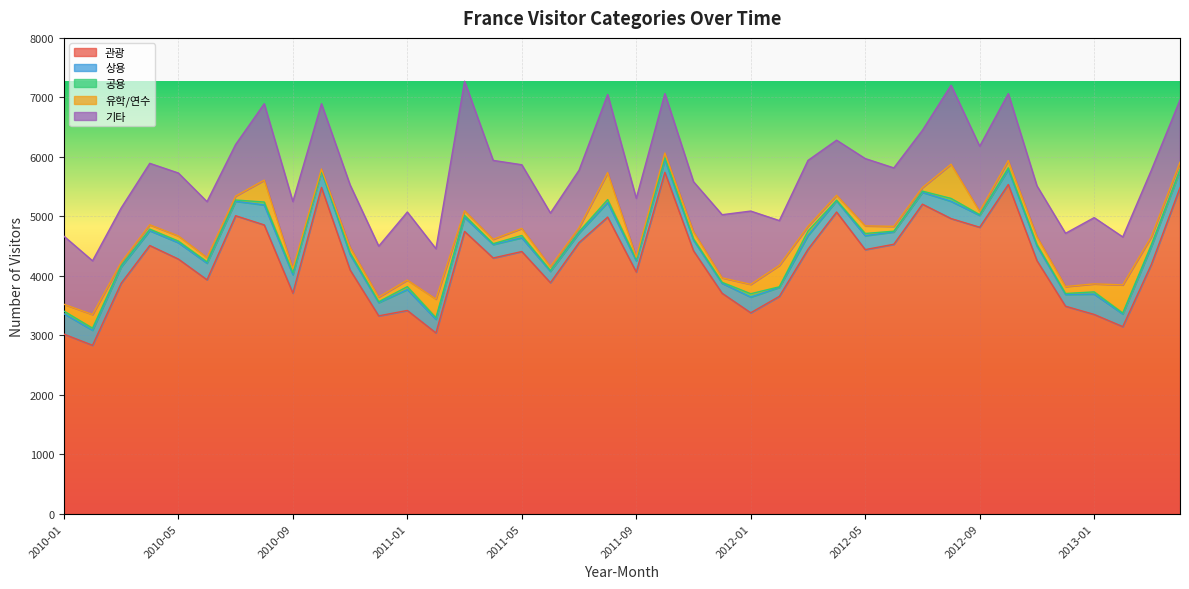

True or false: 유학/연수 and 상용 intersect in this chart.

True